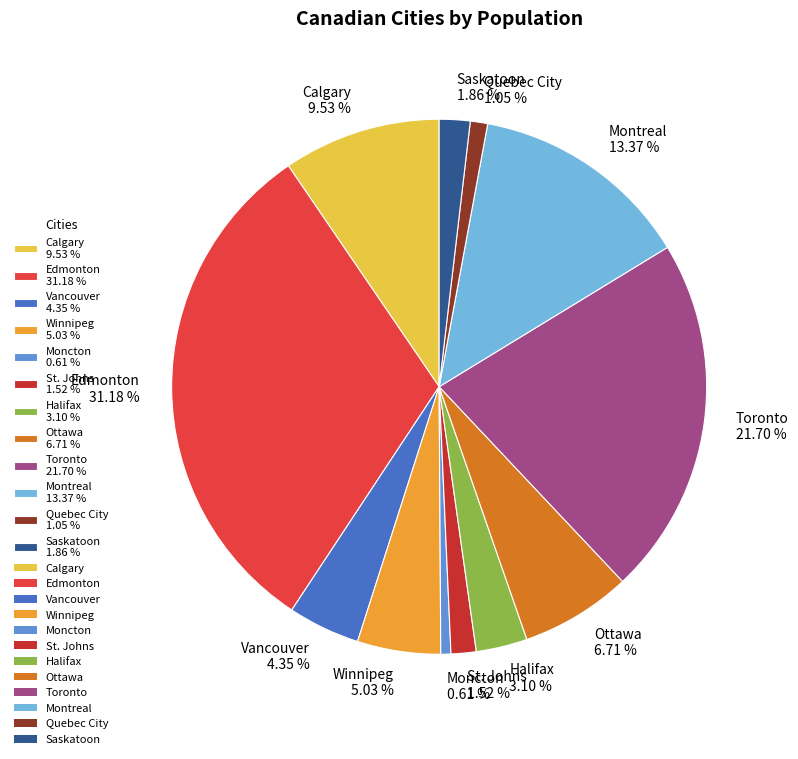

The Montreal slice represents 3% of the pie. True or false?

False